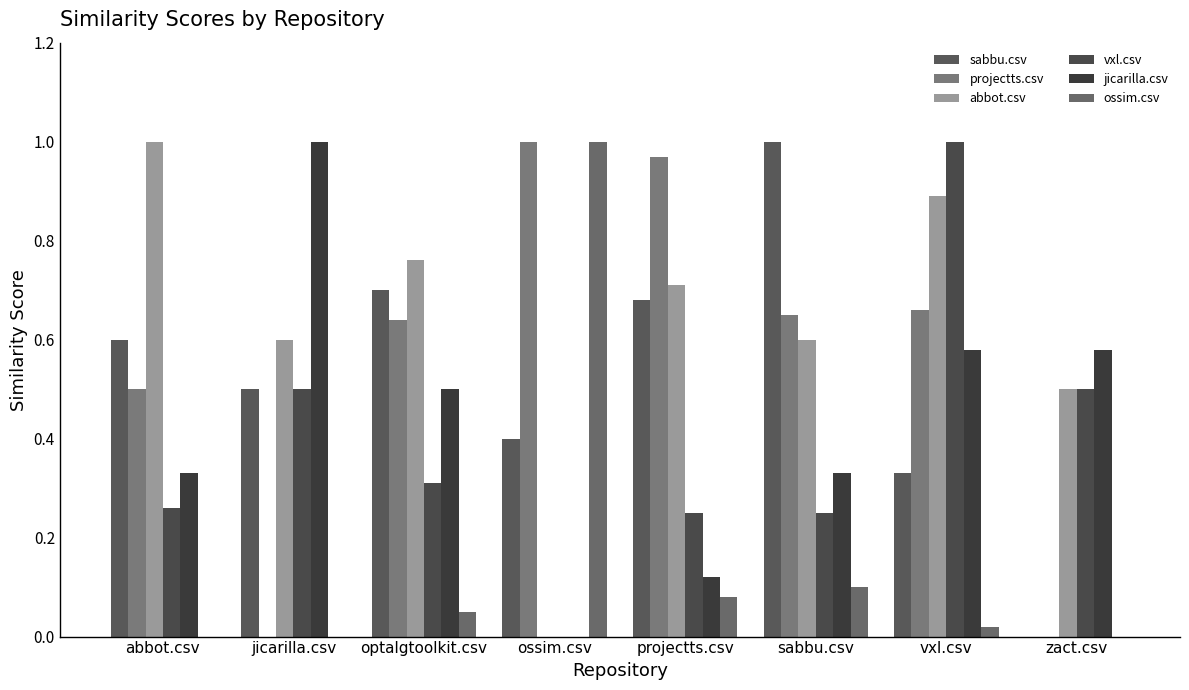

Is it true that projectts.csv equals 0.3 at projectts.csv?

False